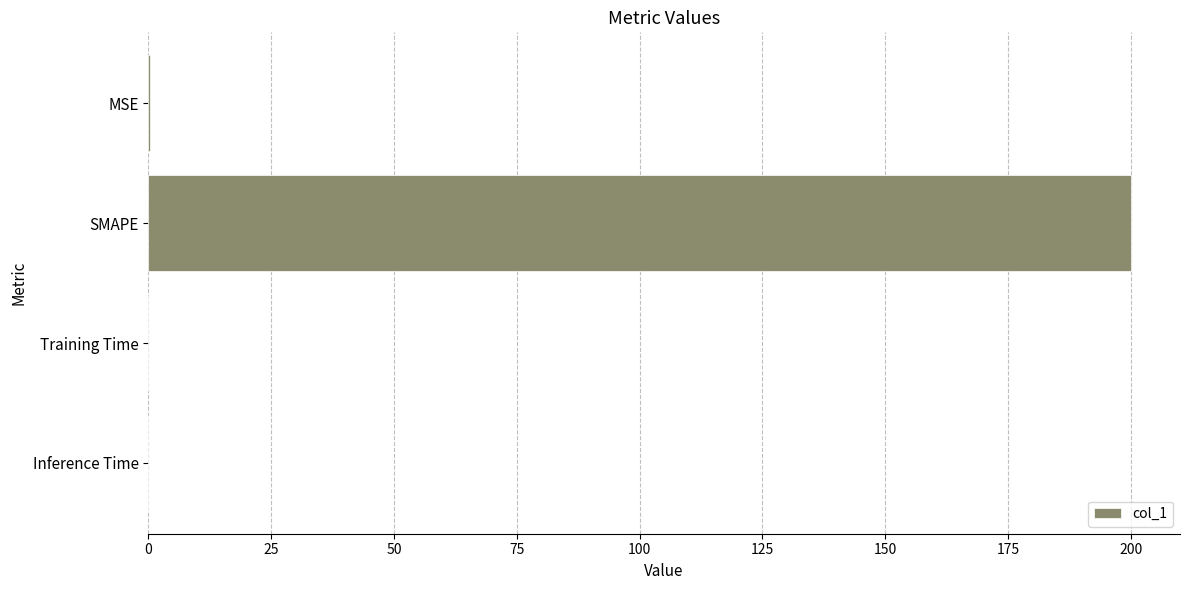

What is the sum of all values?

200.3